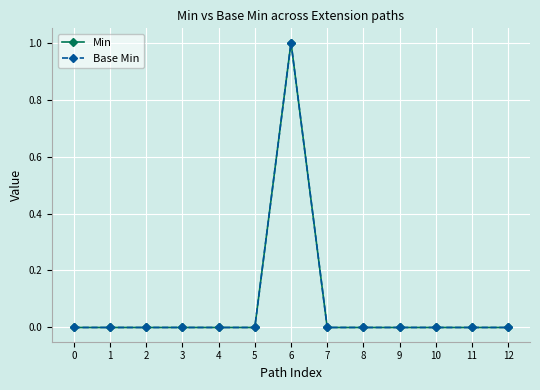

Does the chart have visible grid lines?

Yes